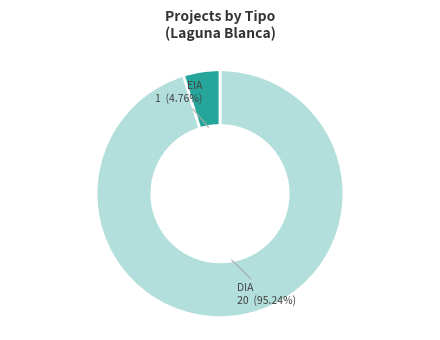

Which category has the smallest portion of the pie?

EIA